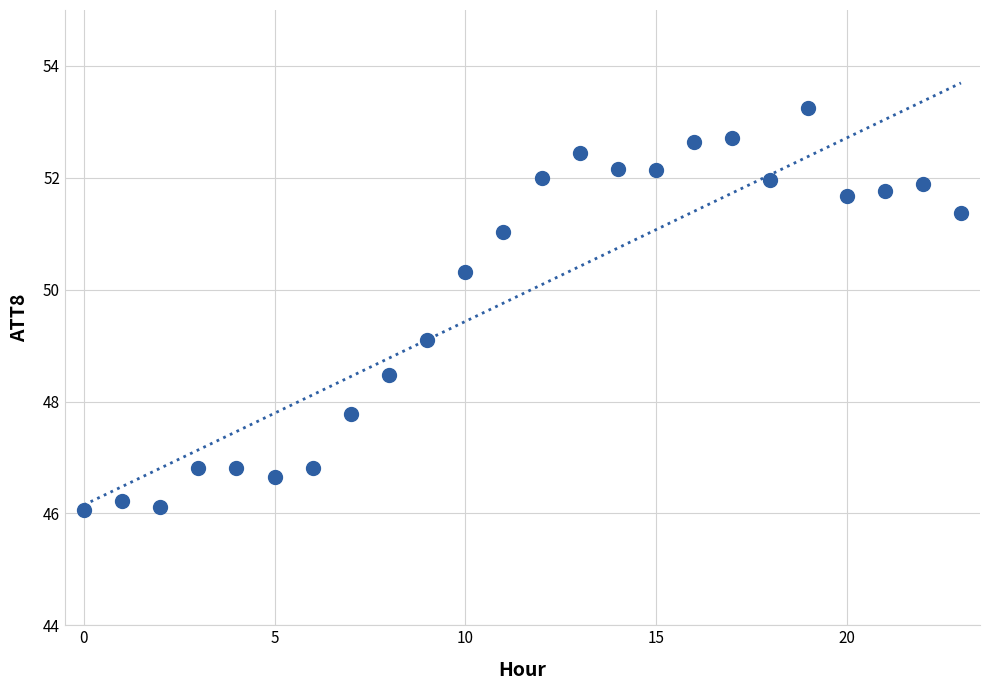

What is the range of Y values (max minus min)?

7.2